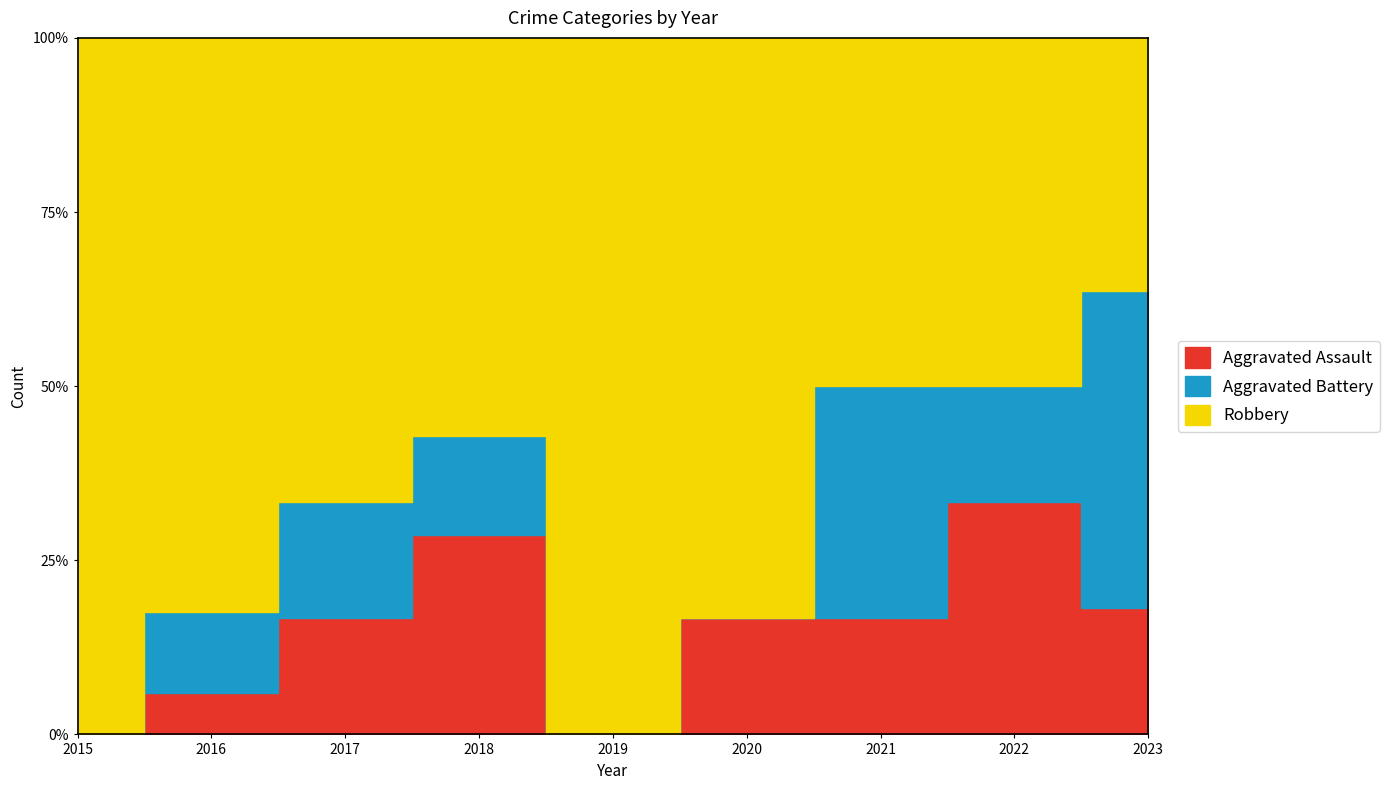

In Robbery, how many points are higher than both neighbors (excluding endpoints)?

1